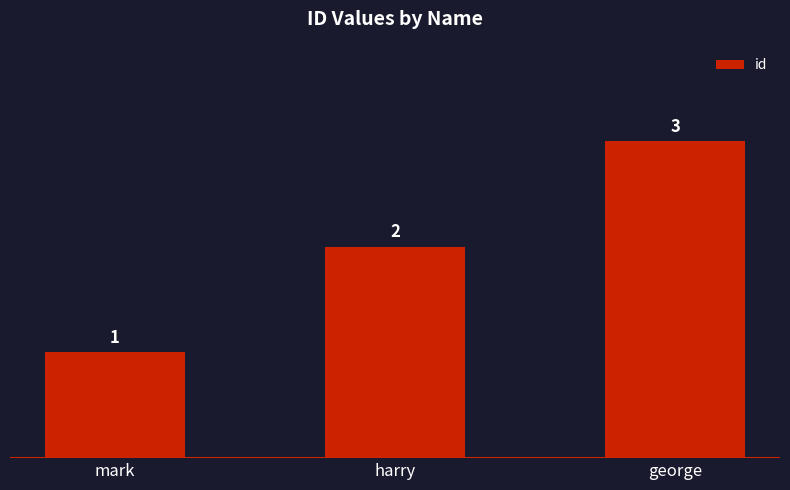

Rank the categories by value from highest to lowest.

george, harry, mark